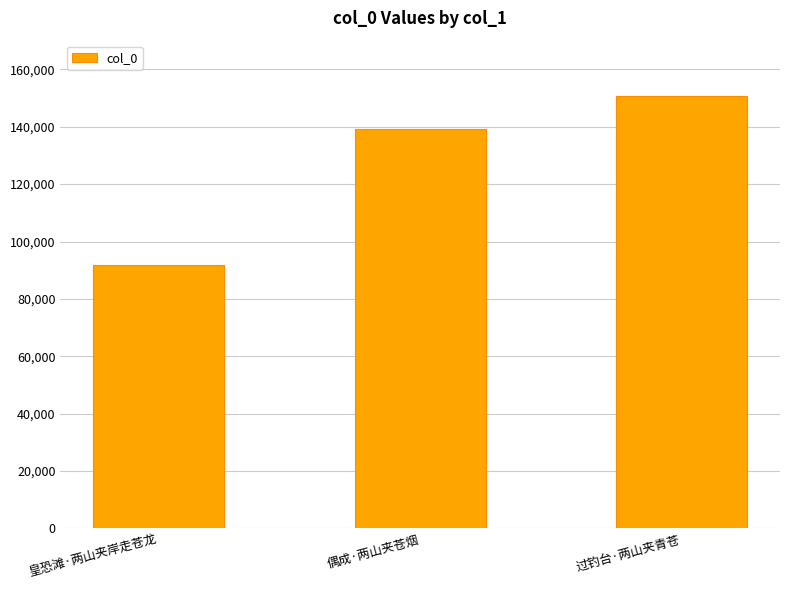

What is the difference between the maximum and minimum values?

58704